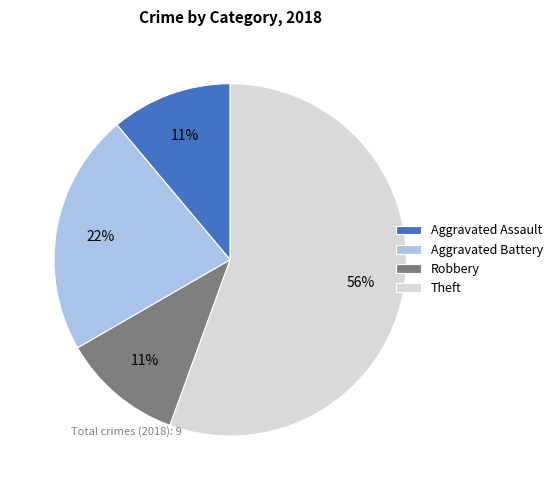

To the nearest percent, what percentage of the pie is Aggravated Battery?

22%